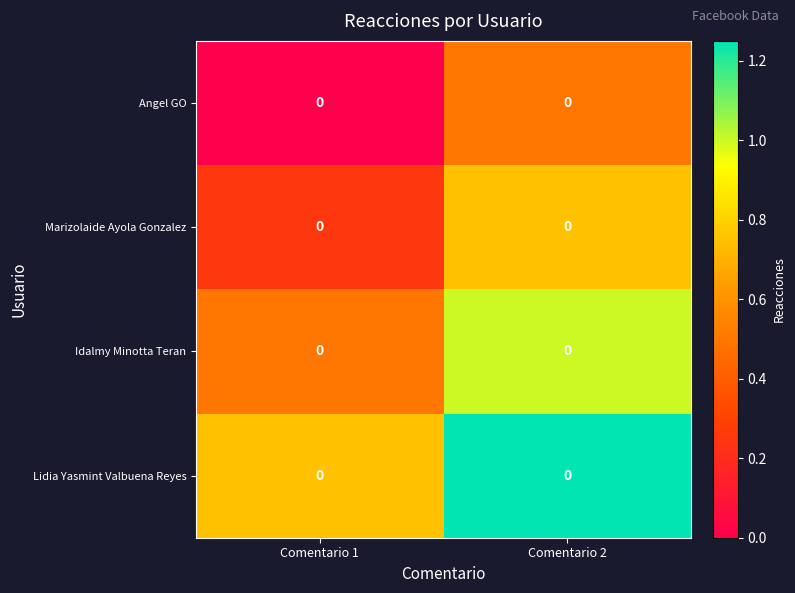

At how many categories does at least one series exceed 0?

2